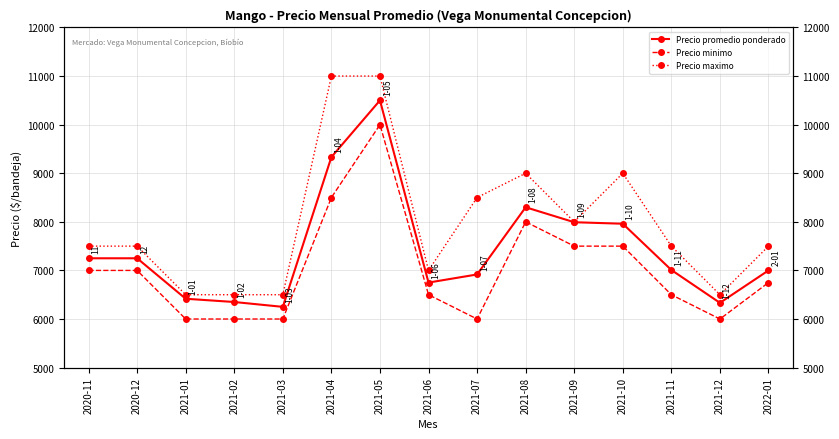

How many data points in Precio minimo are above 6750?

7